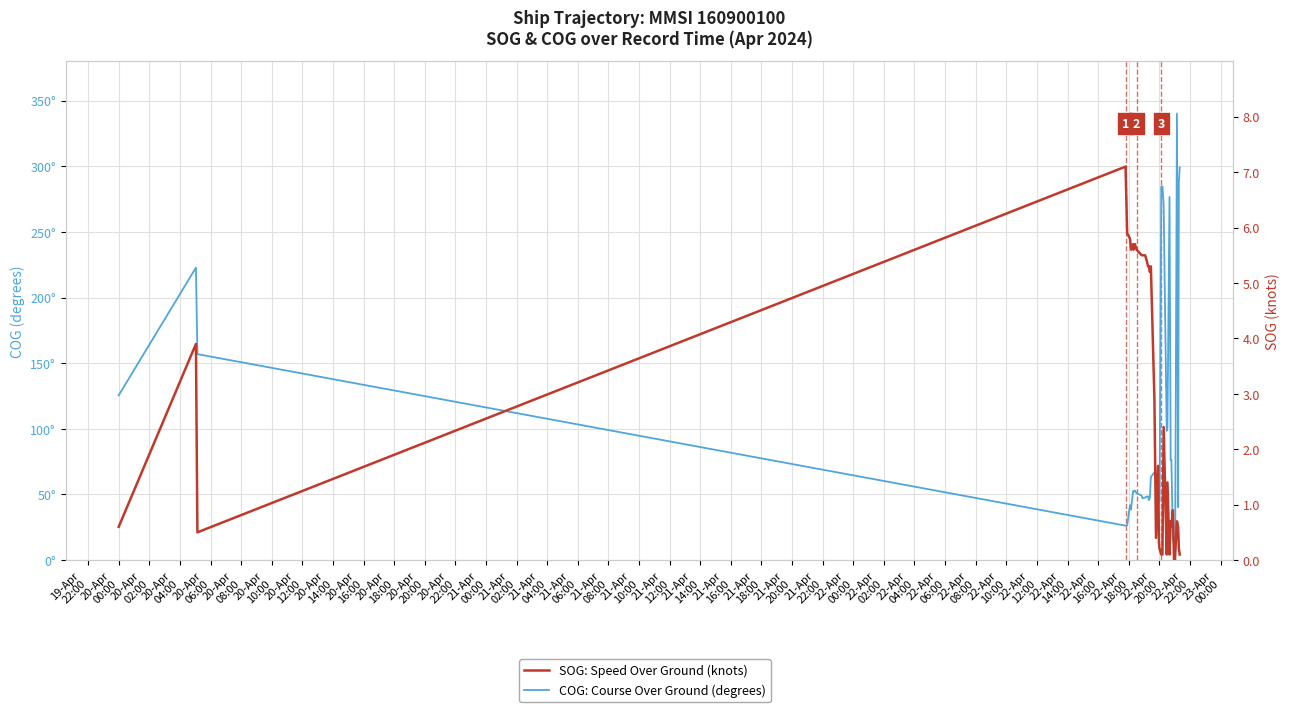

How many lines are shown in the chart?

2